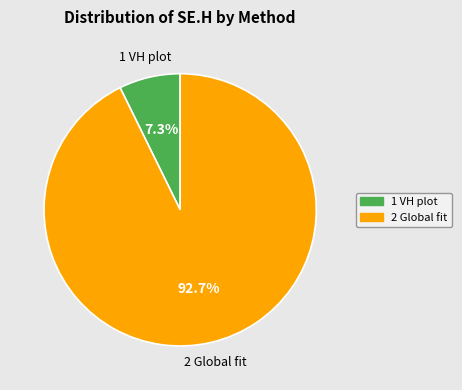

How many slices are in this pie chart?

2